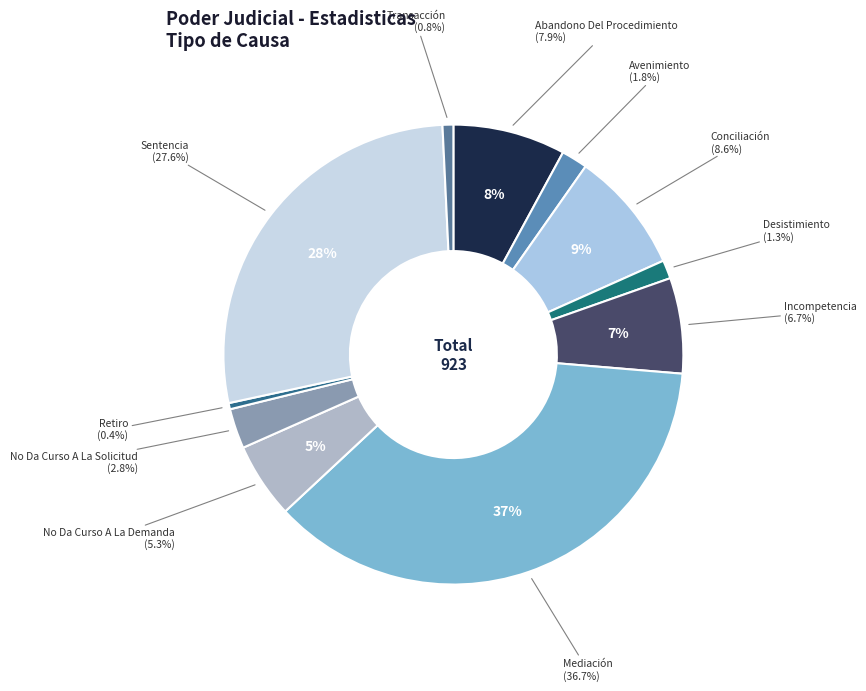

True or false: No Da Curso A La Solicitud accounts for 3% of the total.

True